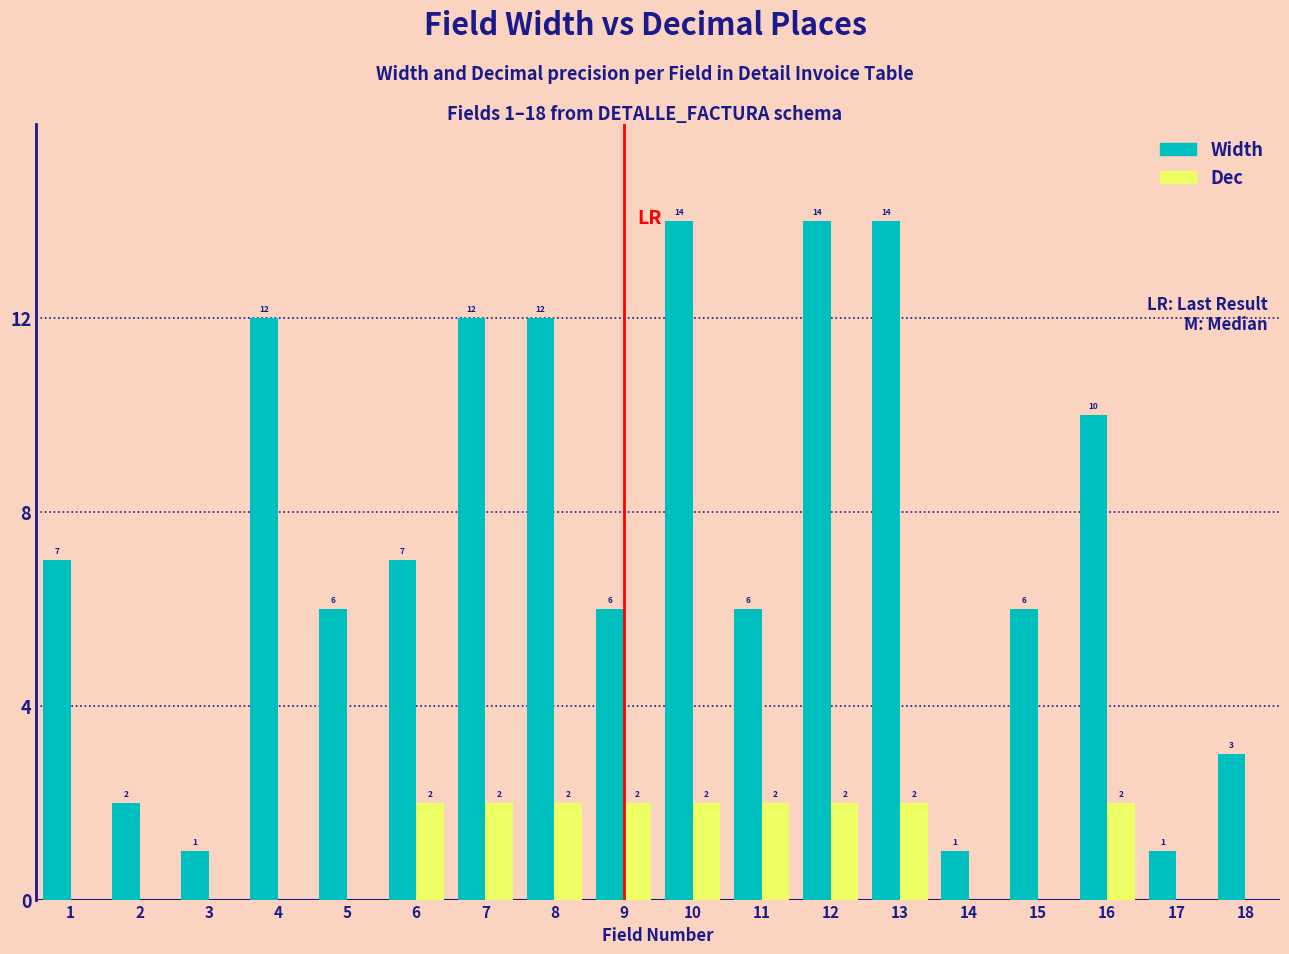

Reading right to left, list all the values displayed in this chart.

Width: 18=3	17=1	16=10	15=6	14=1	13=14	12=14	11=6	10=14	9=6	8=12	7=12	6=7	5=6	4=12	3=1	2=2	1=7
Dec: 18=0	17=0	16=2	15=0	14=0	13=2	12=2	11=2	10=2	9=2	8=2	7=2	6=2	5=0	4=0	3=0	2=0	1=0